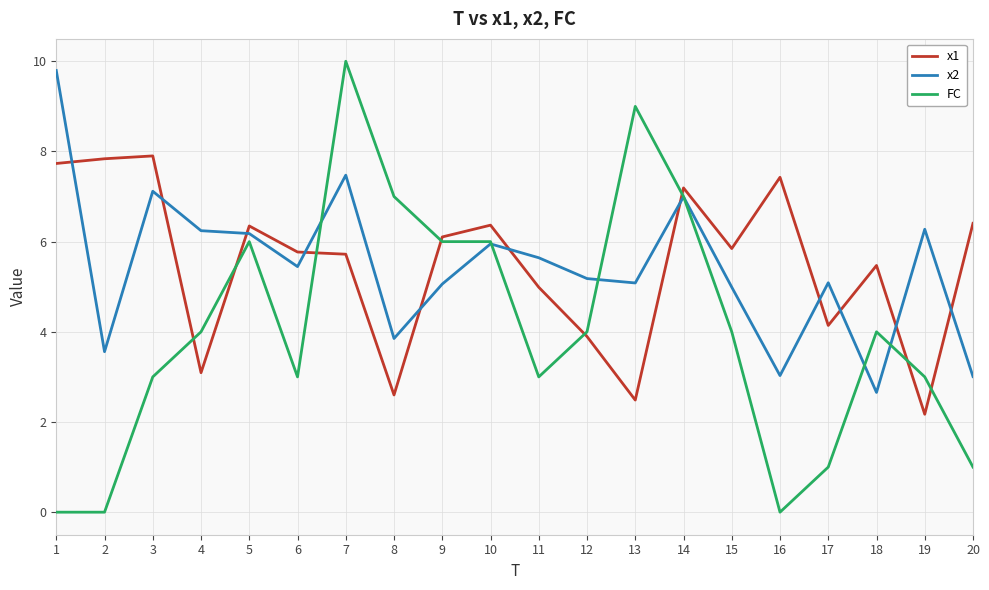

What is the highest value of the x1 series?

7.9